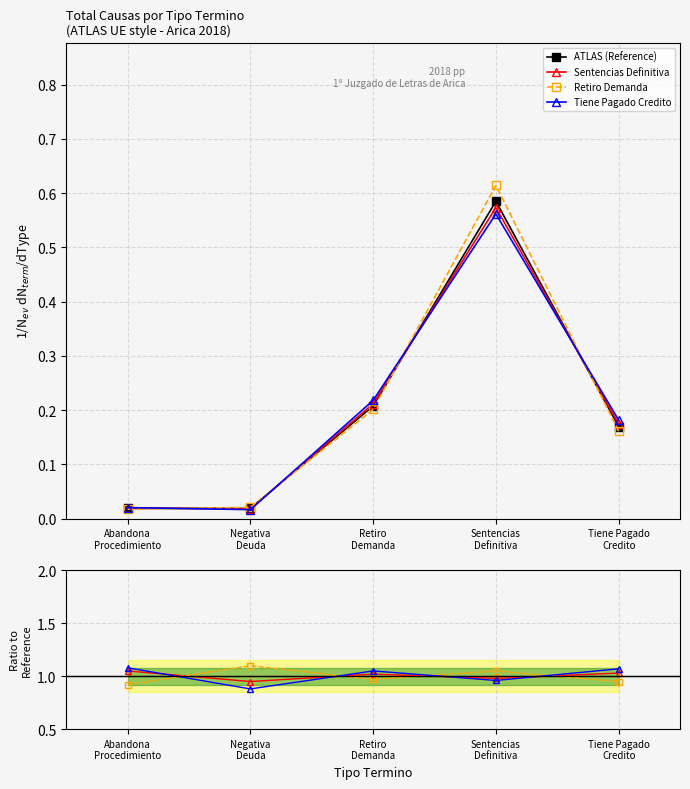

How many data points in Sentencias Definitiva are less than 1?

2